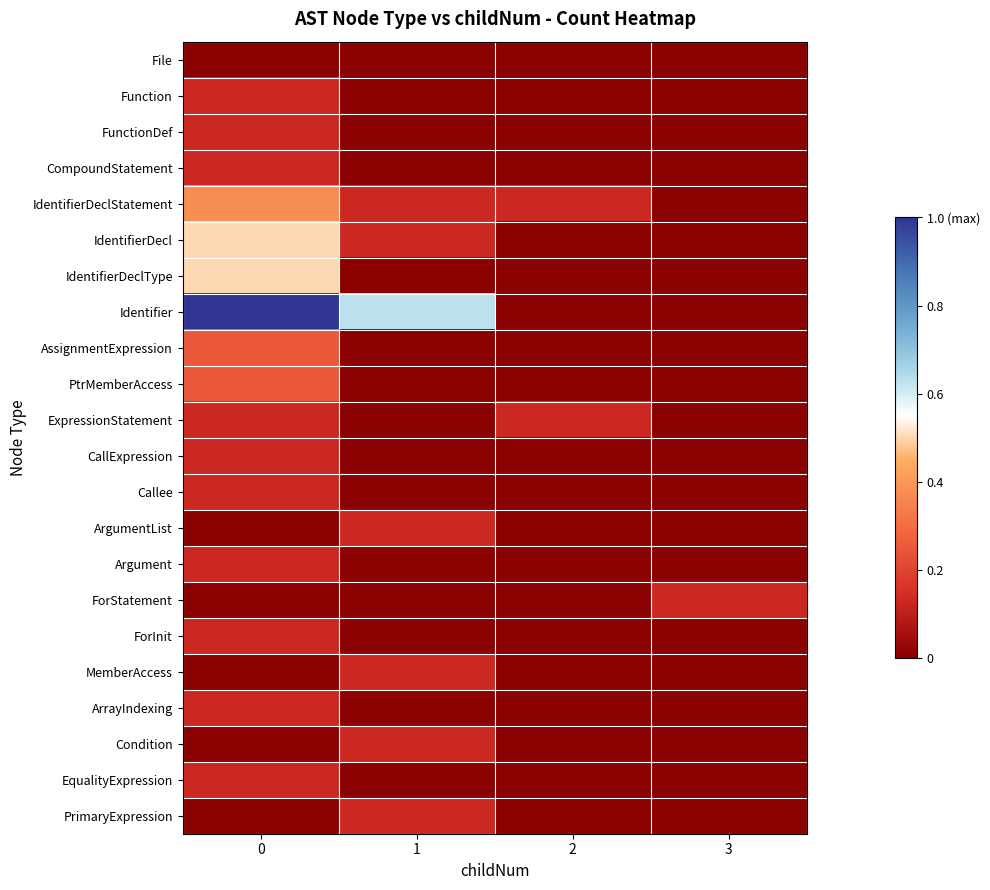

Rank the series at 2 from lowest to highest value.

File, Function, FunctionDef, CompoundStatement, IdentifierDecl, IdentifierDeclType, Identifier, AssignmentExpression, PtrMemberAccess, CallExpression, Callee, ArgumentList, Argument, ForStatement, ForInit, MemberAccess, ArrayIndexing, Condition, EqualityExpression, PrimaryExpression, IdentifierDeclStatement, ExpressionStatement